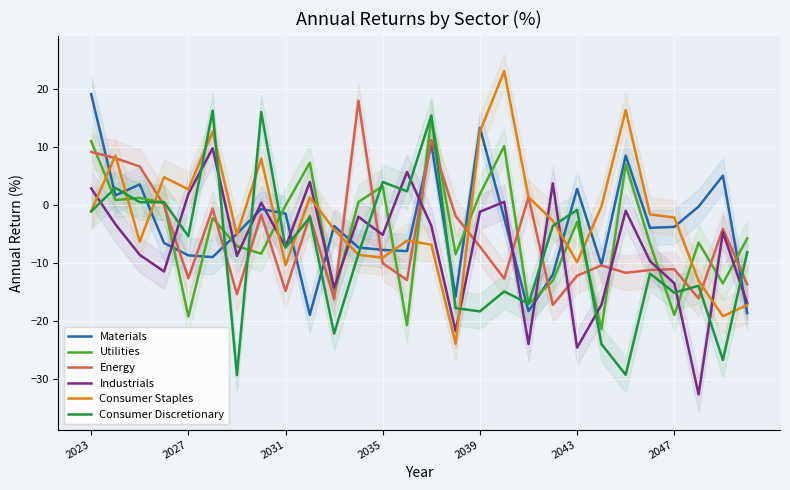

What are all the series names shown in the legend?

Materials, Utilities, Energy, Industrials, Consumer Staples, Consumer Discretionary